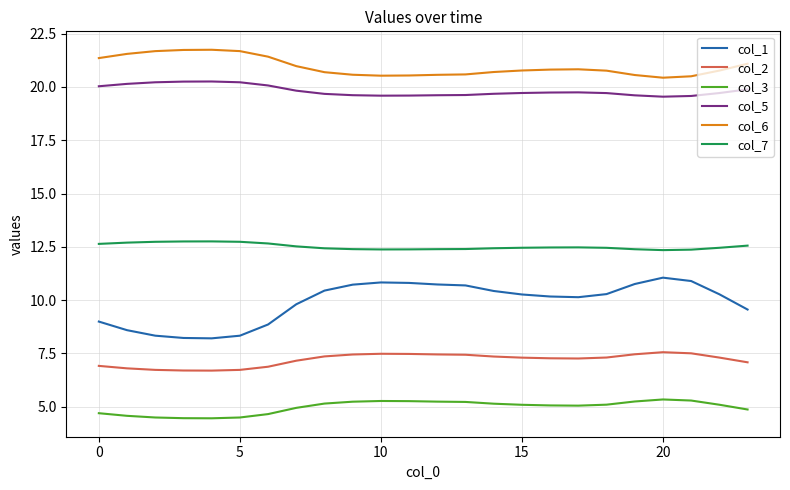

Rank the series by their maximum value, from lowest to highest.

col_3, col_2, col_1, col_7, col_5, col_6